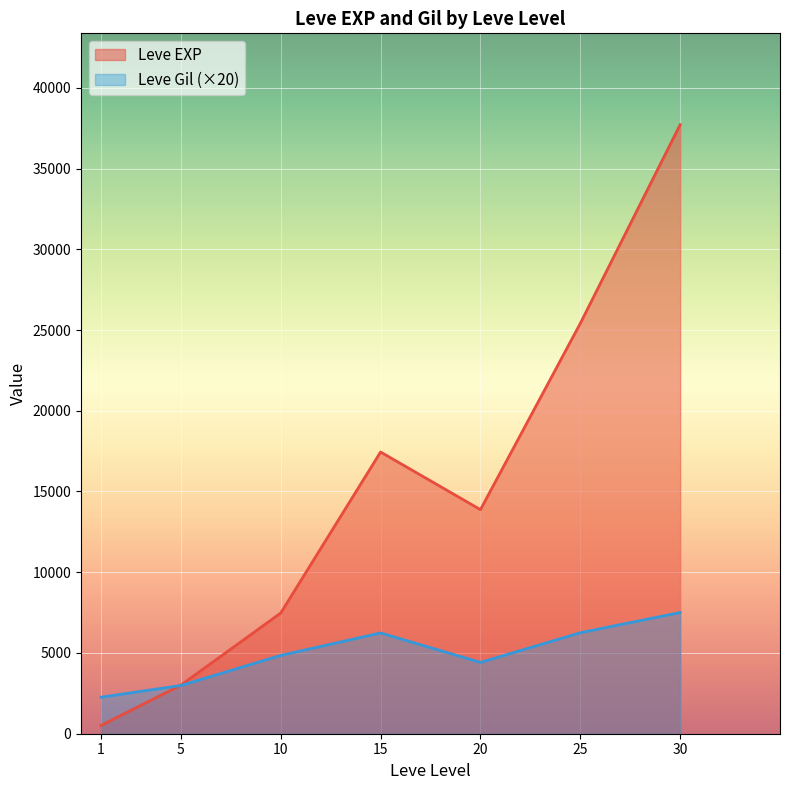

Read the Leve Gil (×20) value at 5.

2986.7